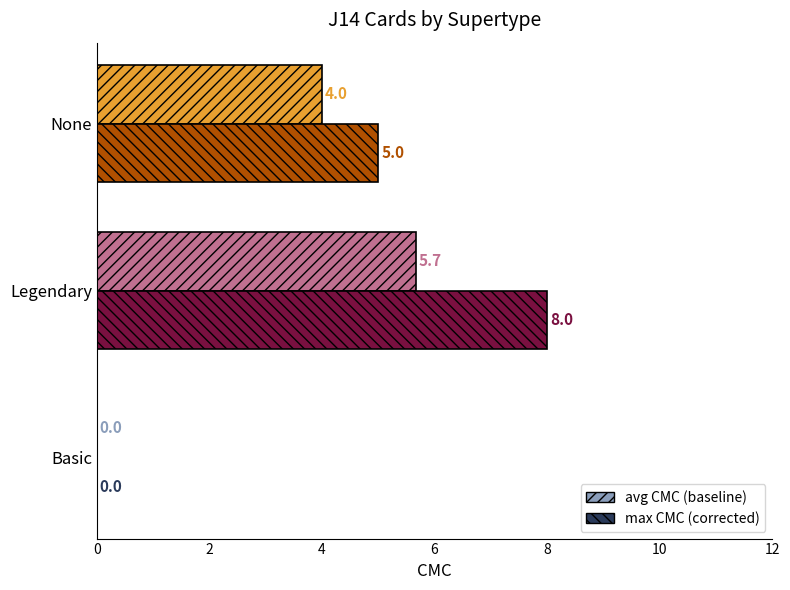

The avg CMC (baseline) series shows 2.0 at Legendary. True or false?

False